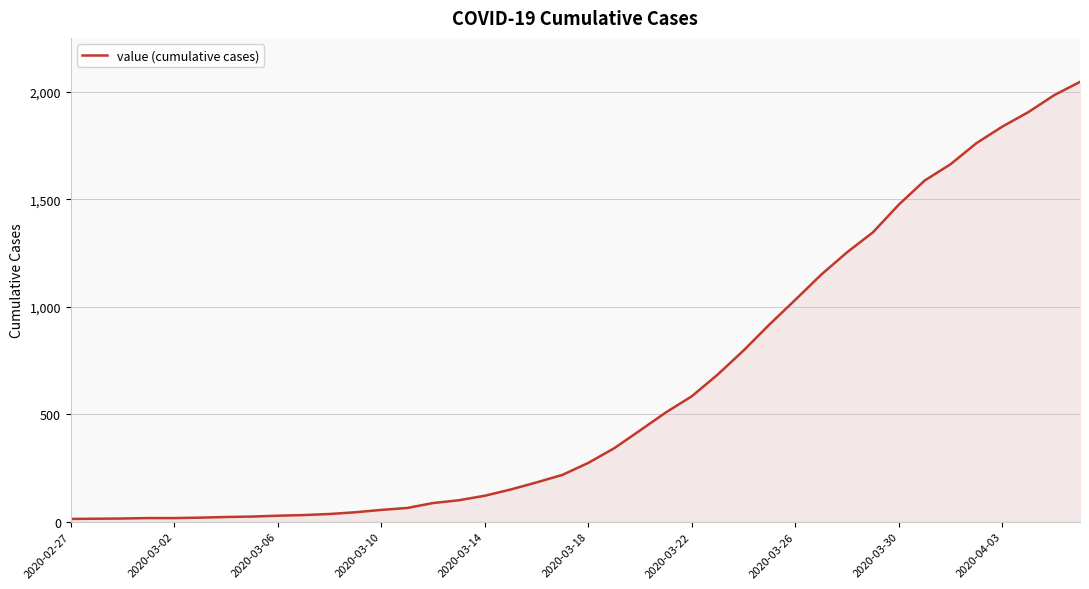

What is the difference between the maximum and minimum values?

2034